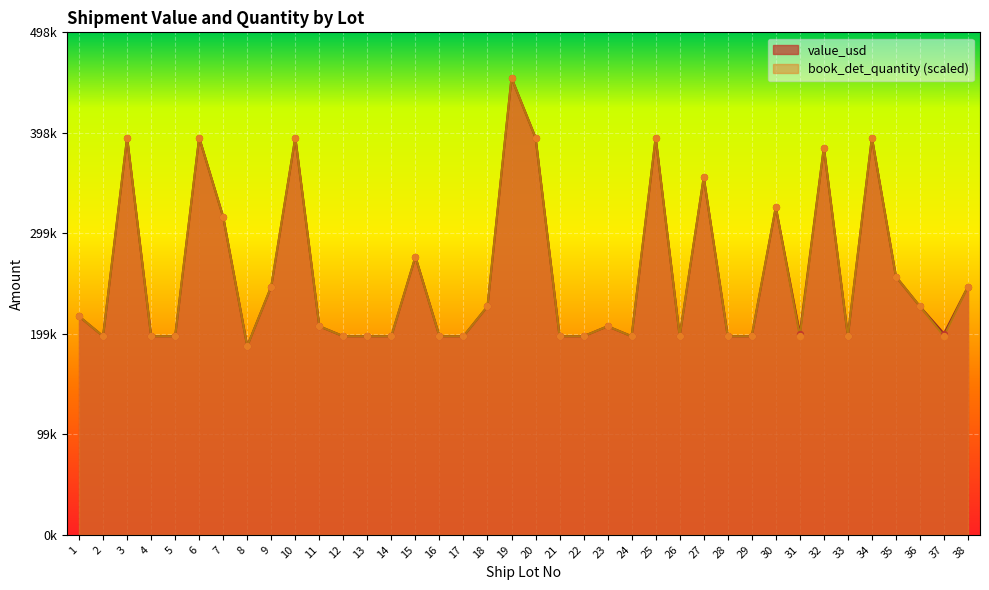

Which series has the widest spread of Y values?

value_usd